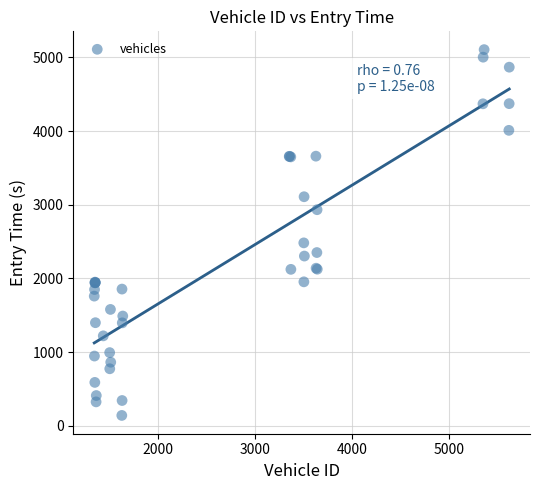

What Y value in the scatter plot is closest to 2623?

2483.0